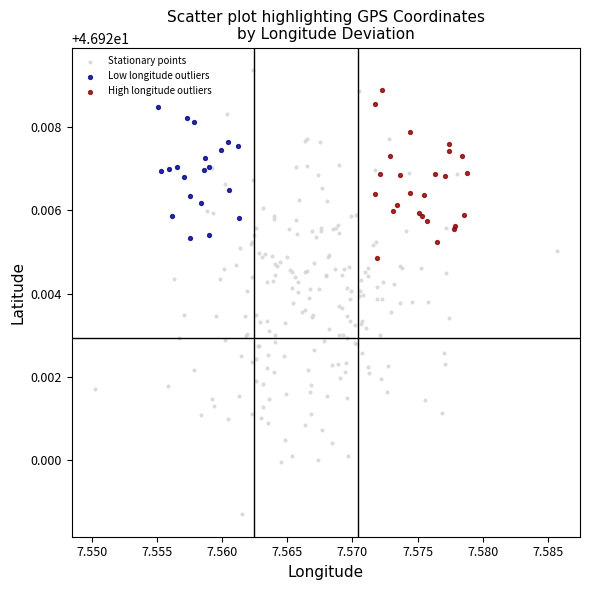

Which series has the largest Y range (max minus min)?

Stationary points